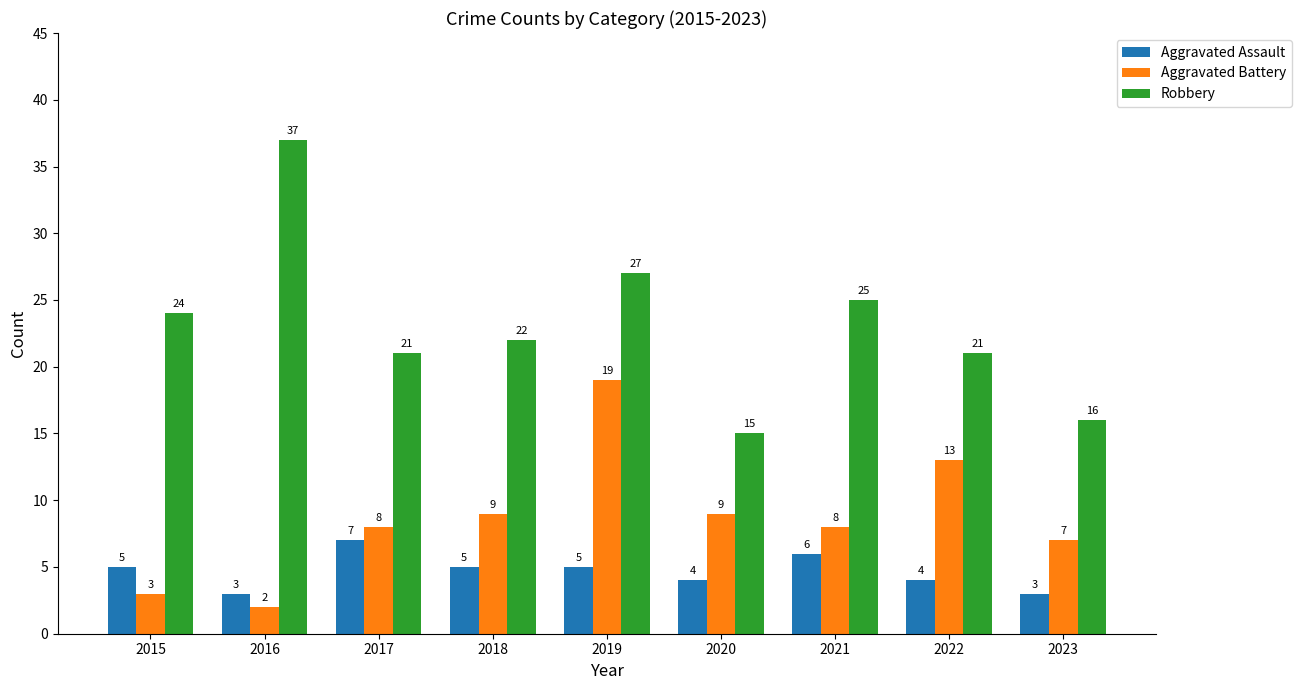

Reading left to right, transcribe all the data shown in this chart.

Aggravated Assault: 5	3	7	5	5	4	6	4	3
Aggravated Battery: 3	2	8	9	19	9	8	13	7
Robbery: 24	37	21	22	27	15	25	21	16